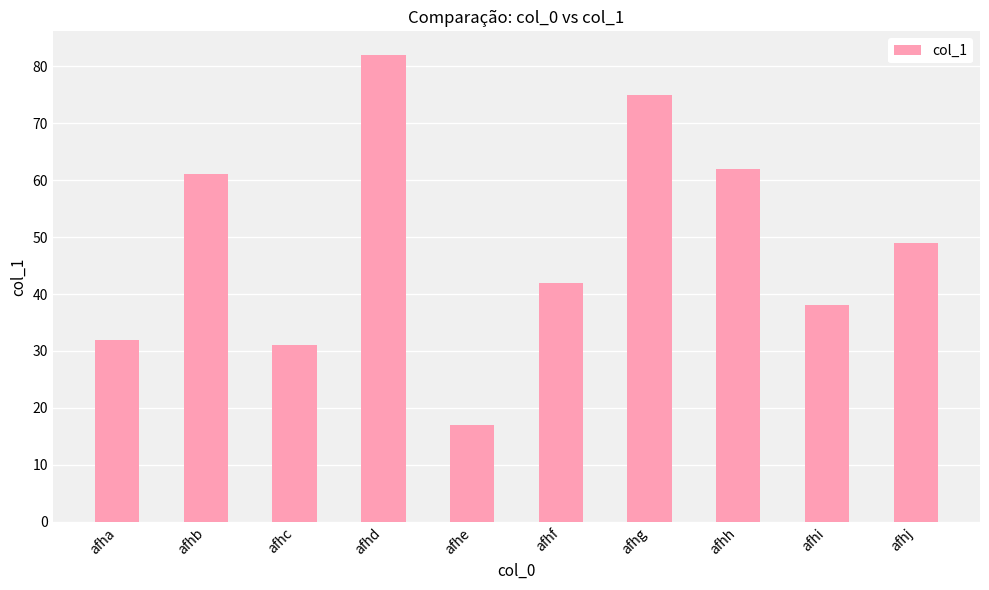

Where is the data nearest to the value 49?

afhj